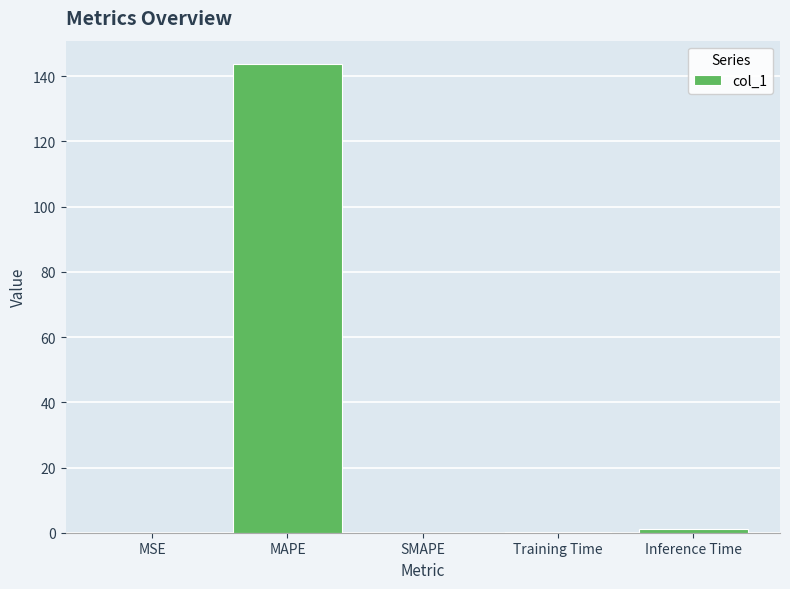

The value at MAPE is 143.7. True or false?

True